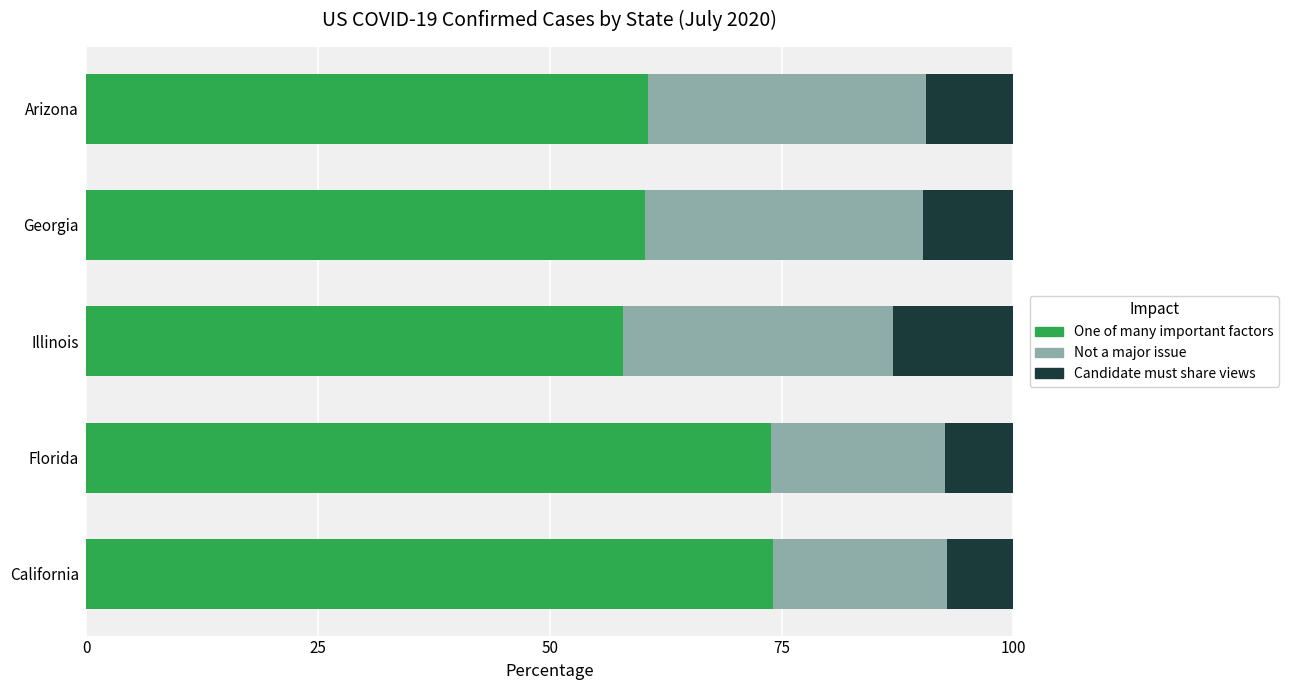

What is the total value across all series at Florida?

100.0